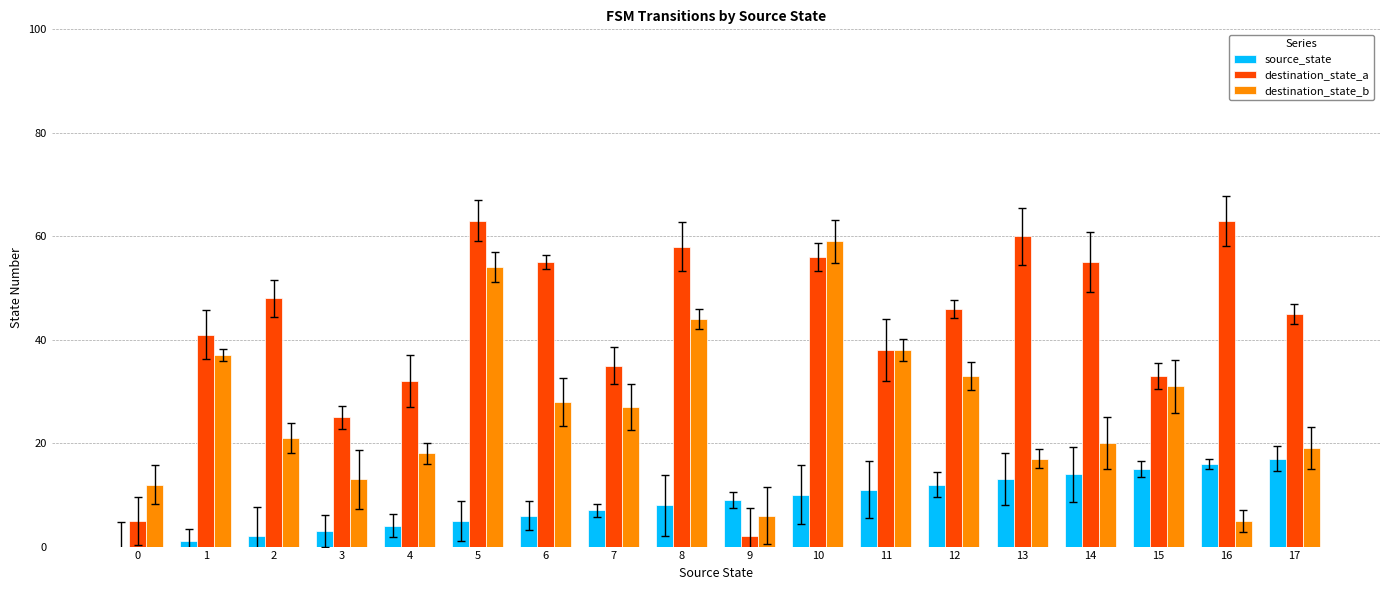

Rank the series by their average value, from lowest to highest.

source_state, destination_state_b, destination_state_a